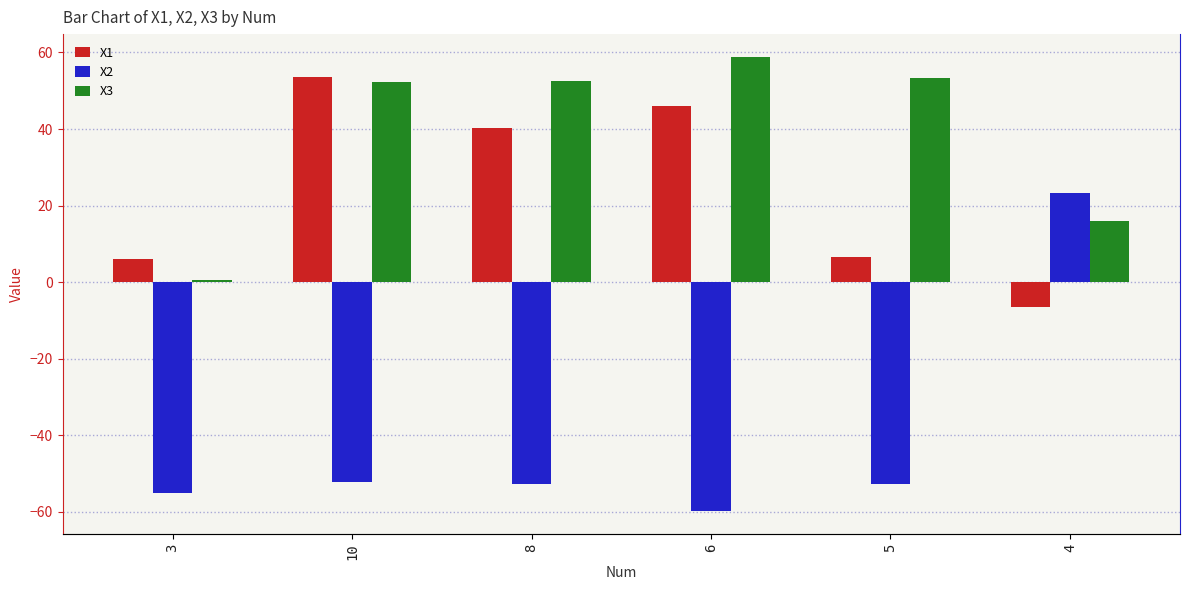

Where is X3 nearest to the value 29?

4